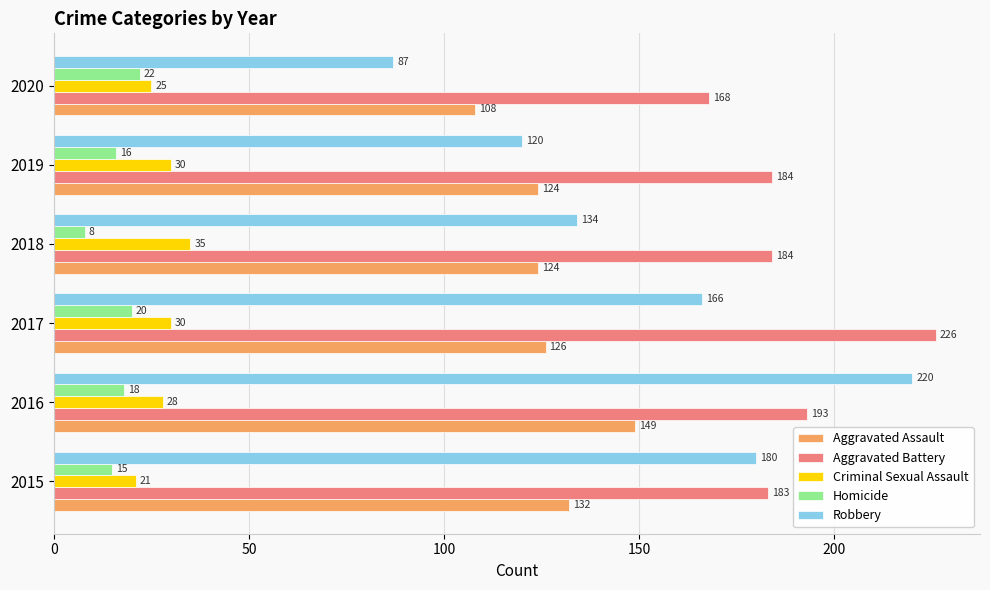

What is the difference between the maximum and minimum values in the Criminal Sexual Assault series?

14